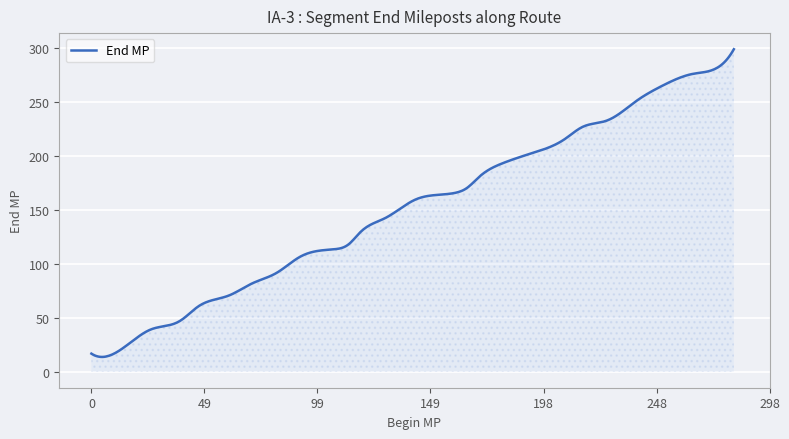

What is the difference between the maximum and minimum values?

285.0